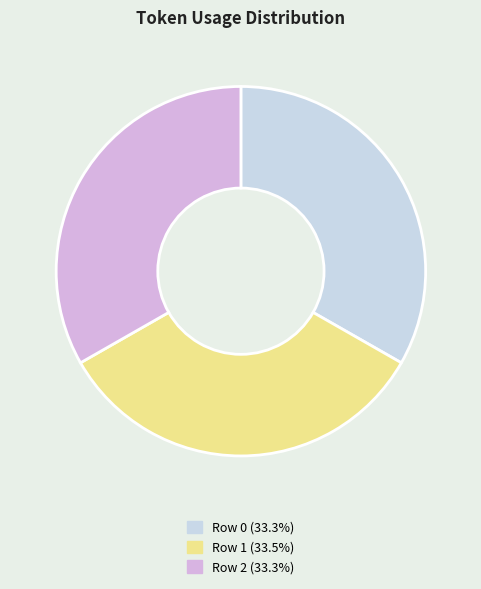

Which has a higher value, Row 0 or Row 2?

Row 0